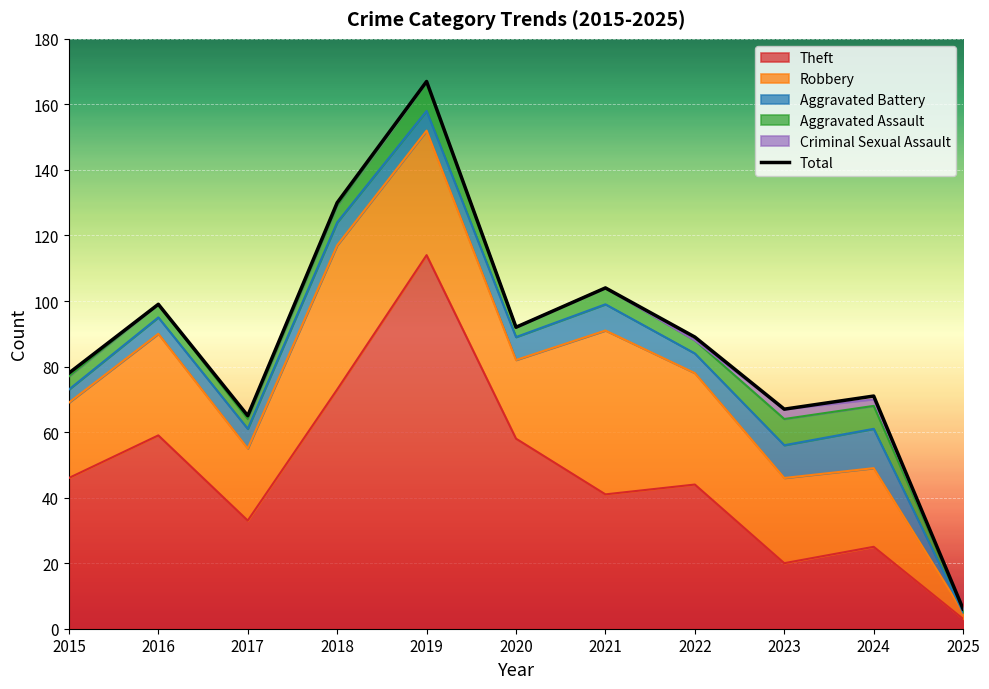

Rank the categories by value from lowest to highest.

2025, 2017, 2023, 2024, 2015, 2022, 2020, 2016, 2021, 2018, 2019